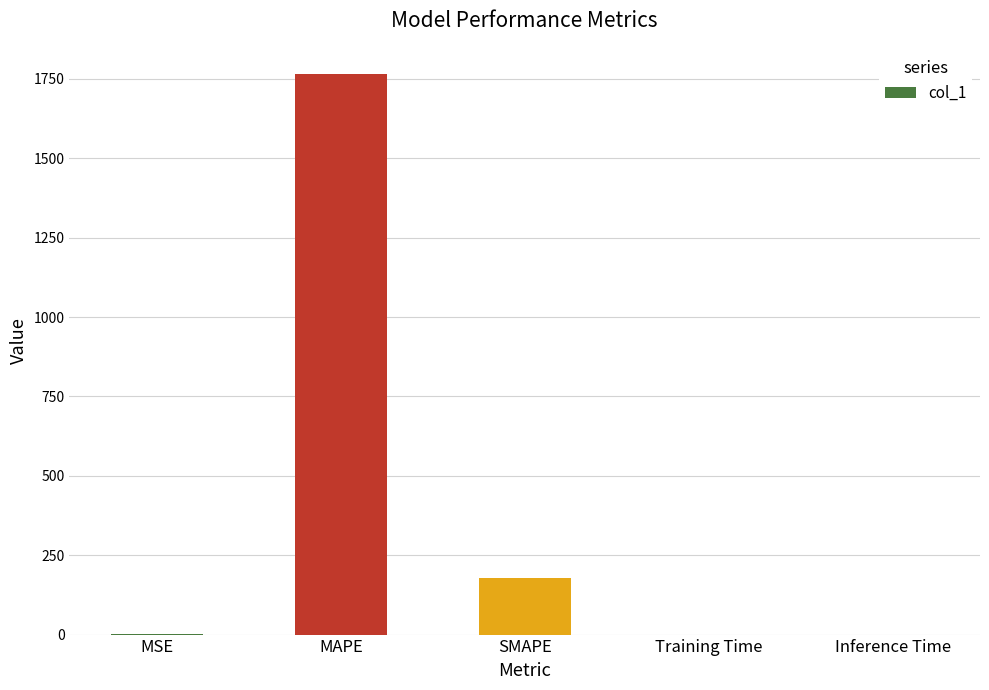

At which label is the value closest to 882?

SMAPE